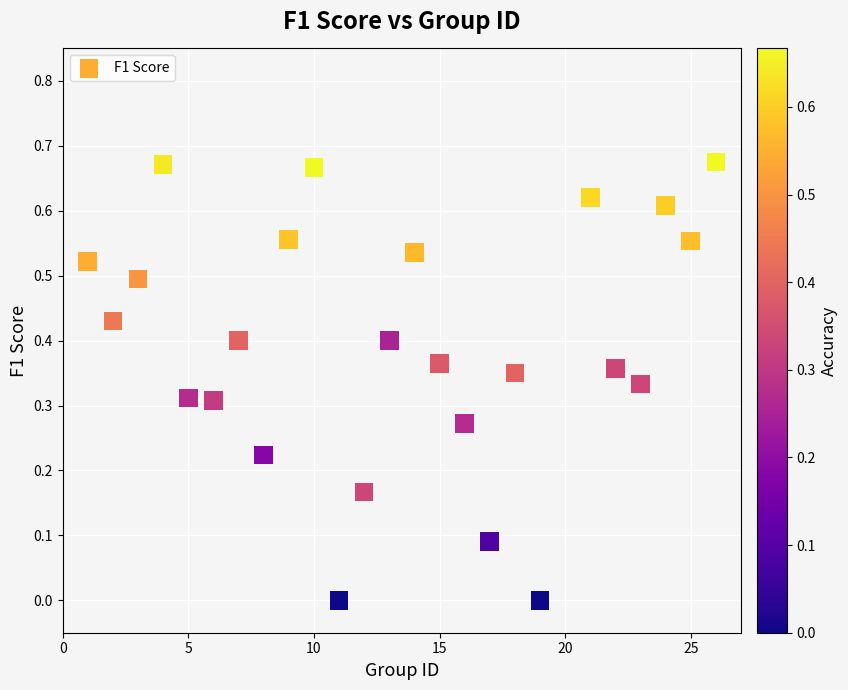

What is the range of X values (max minus min)?

25.0